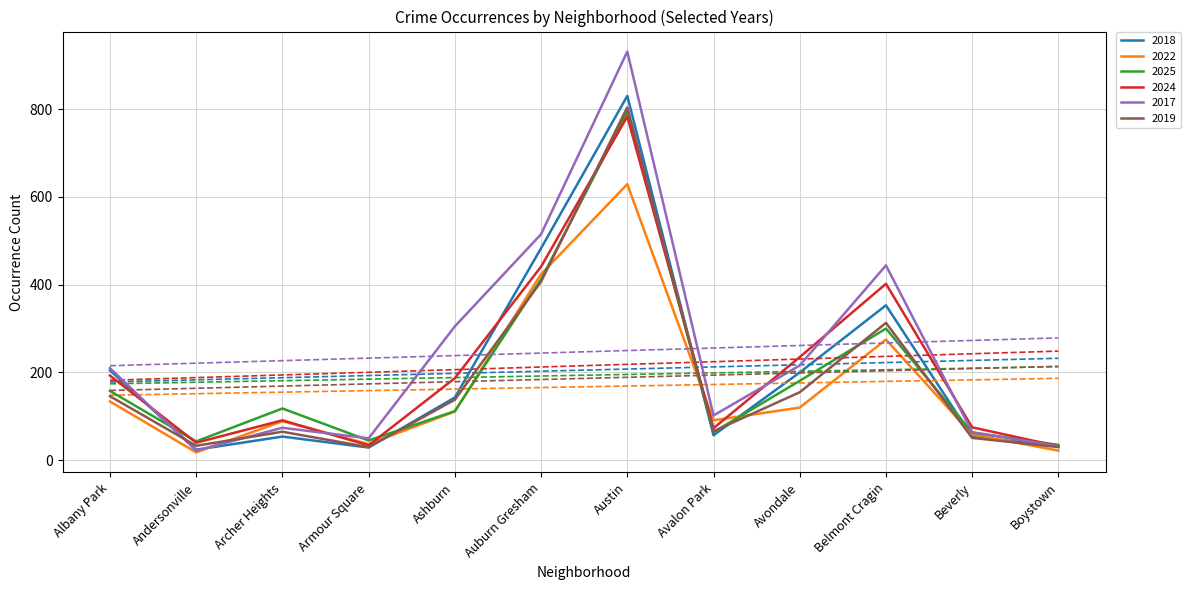

How many interior local valleys does the 2019 series have?

3